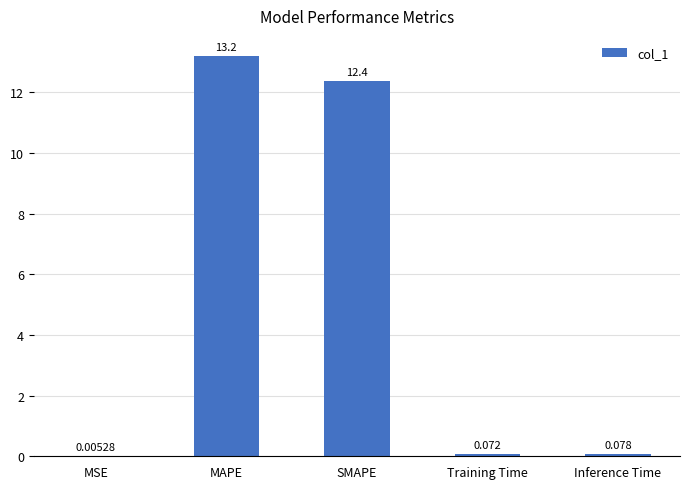

Between SMAPE and MAPE, which is larger?

MAPE